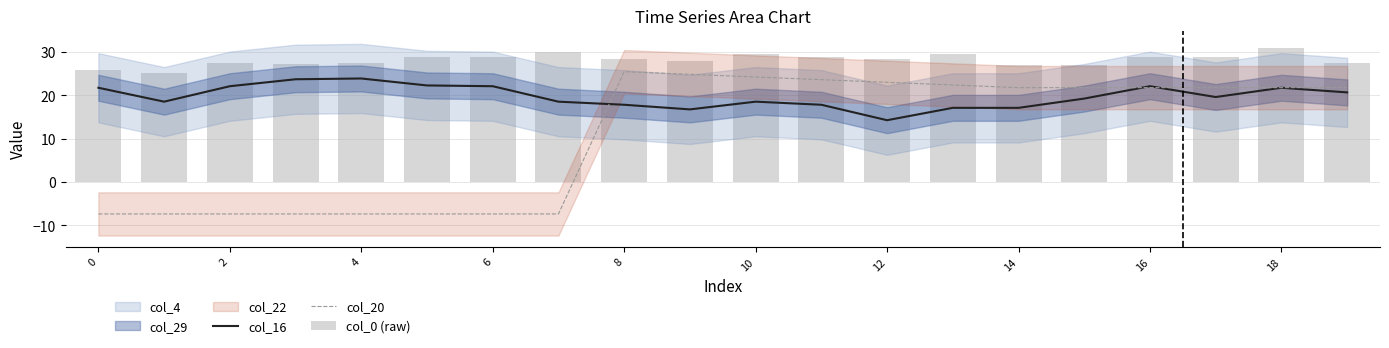

Is it true that col_16 equals 32.2 at 16?

False